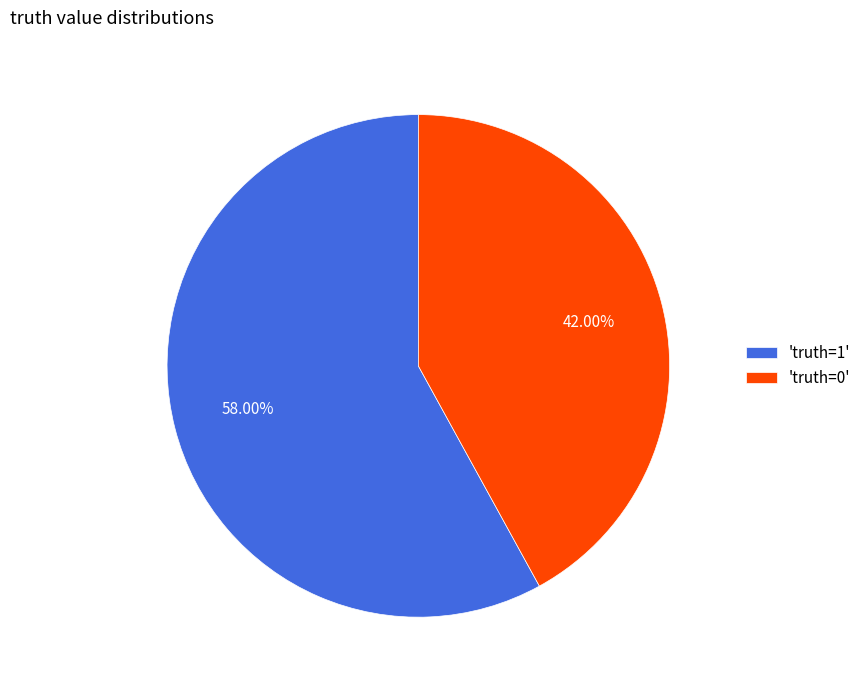

Rank the categories by value from lowest to highest.

'truth=0', 'truth=1'